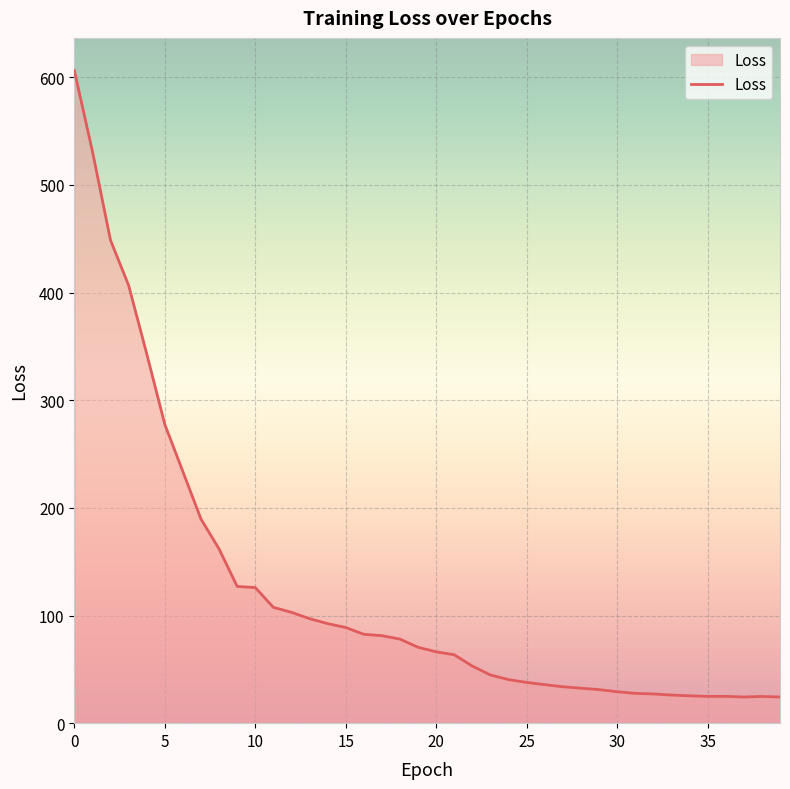

What is the minimum value shown in the chart?

24.3